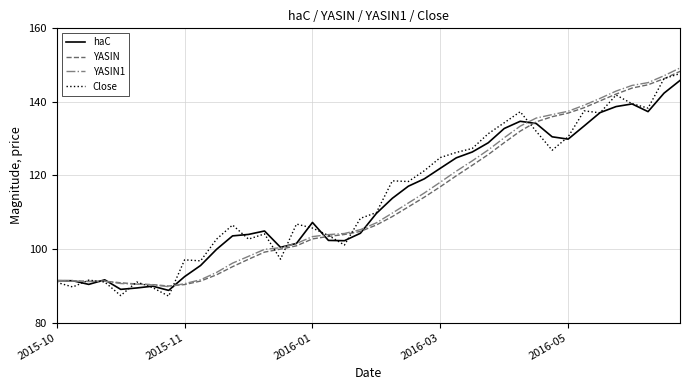

What is the difference between the maximum and second lowest values in the Close series?

60.3